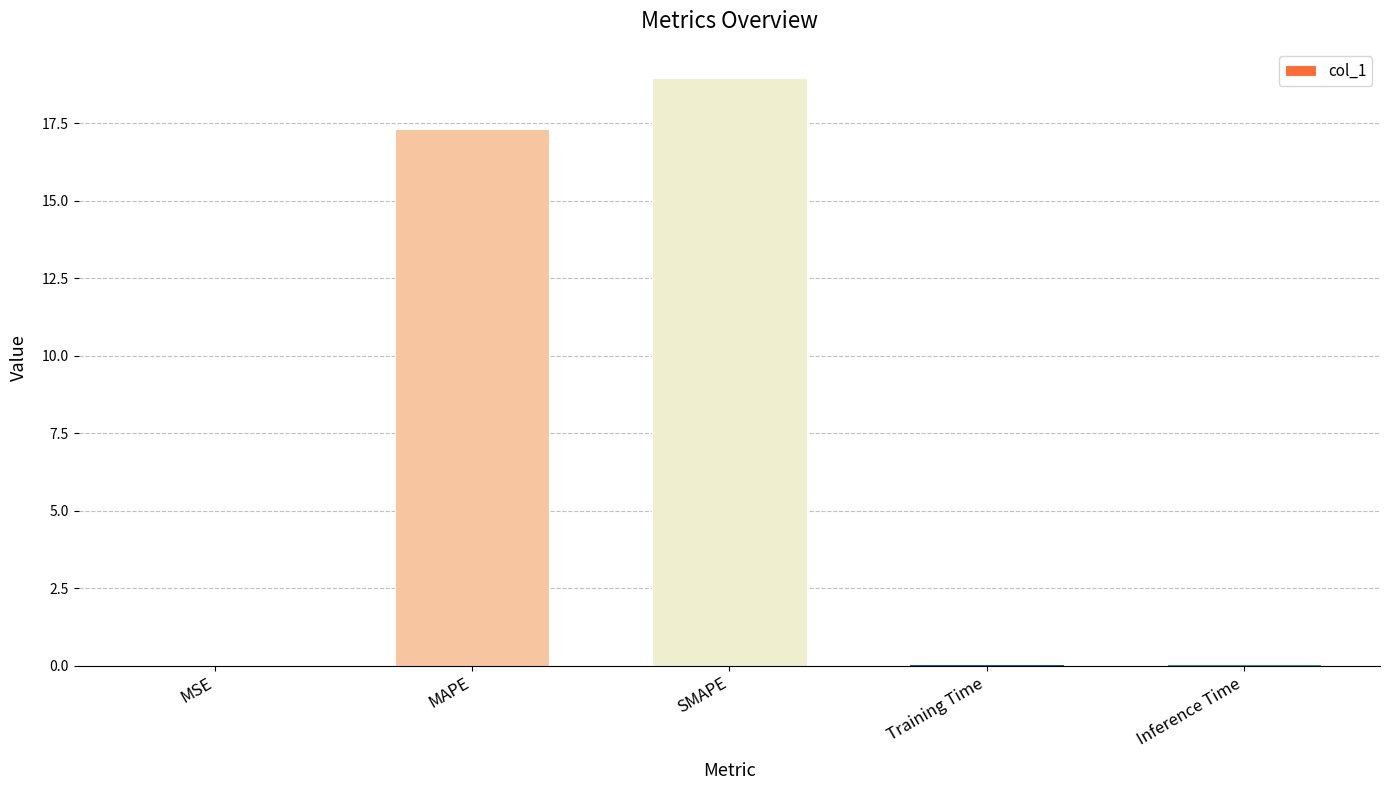

Which has a higher value, SMAPE or Training Time?

SMAPE